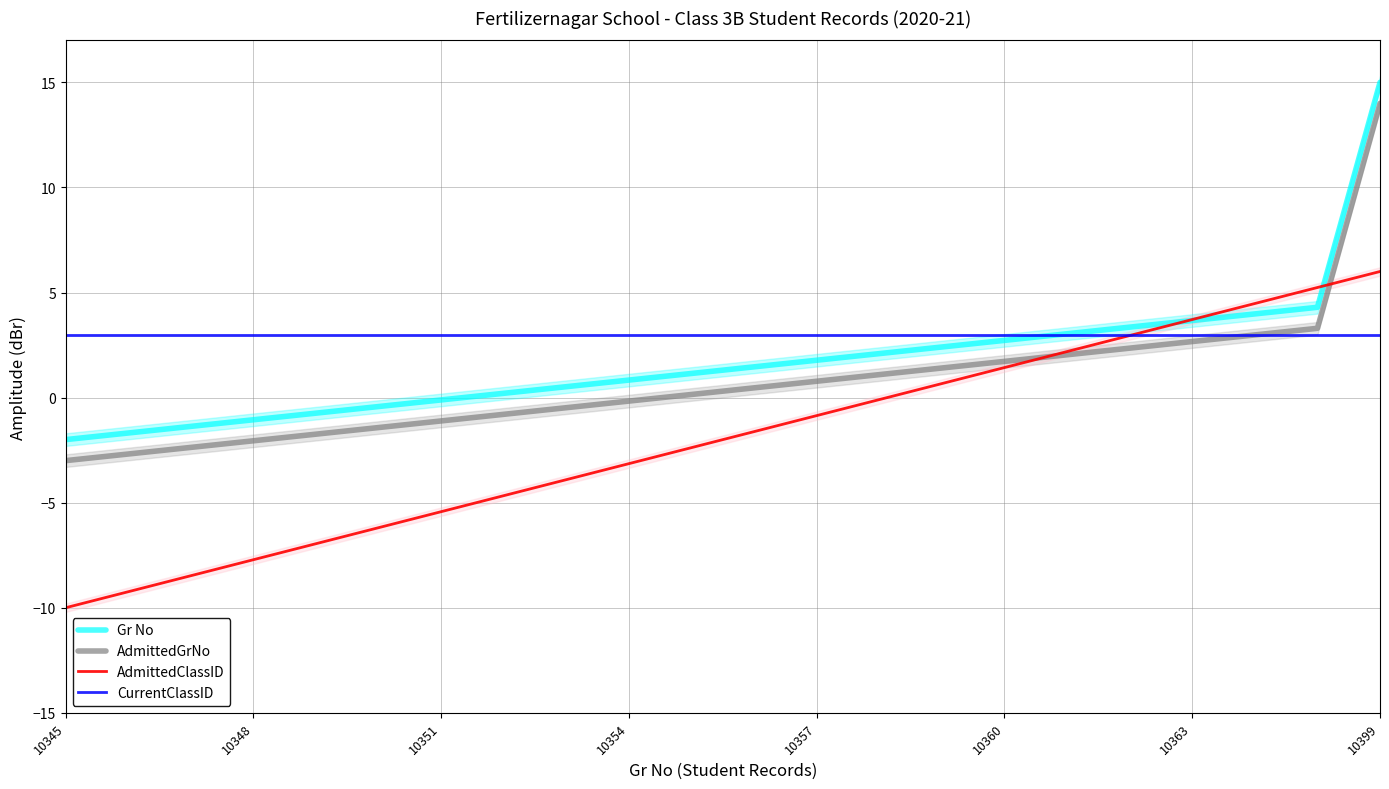

List the series in order of their overall mean, highest first.

CurrentClassID, Gr No, AdmittedGrNo, AdmittedClassID